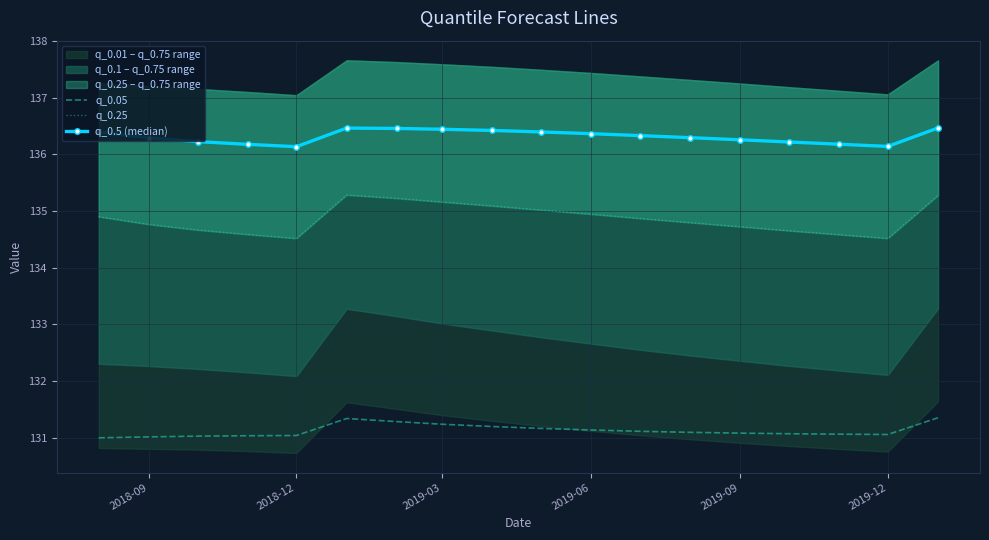

What is the value of the q_0.5 (median) point at the 11th from the left?

136.4